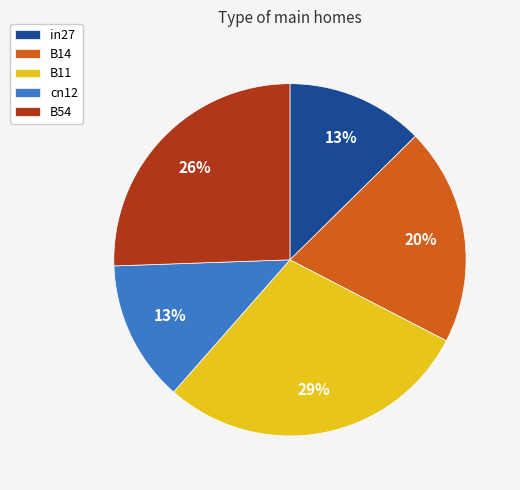

Between B14 and B54, which is larger?

B54